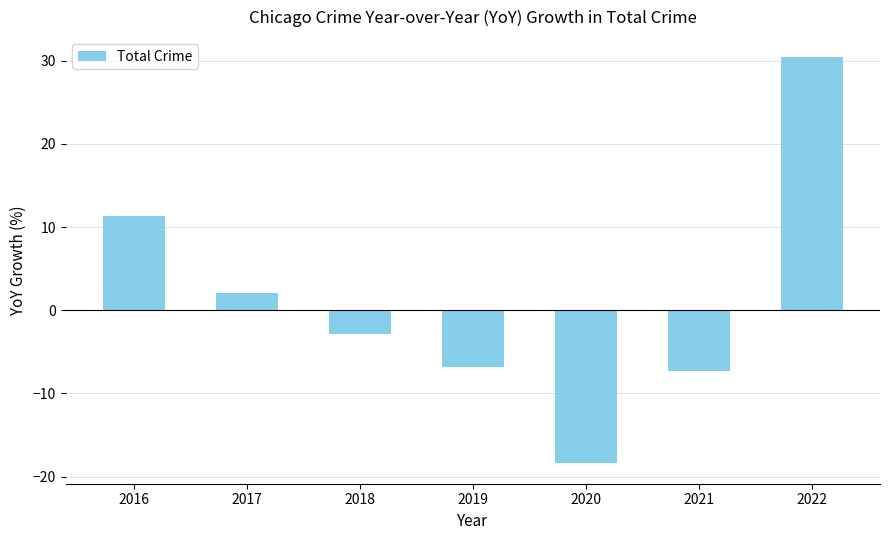

List the labels in order of value, largest first.

2022, 2016, 2017, 2018, 2019, 2021, 2020